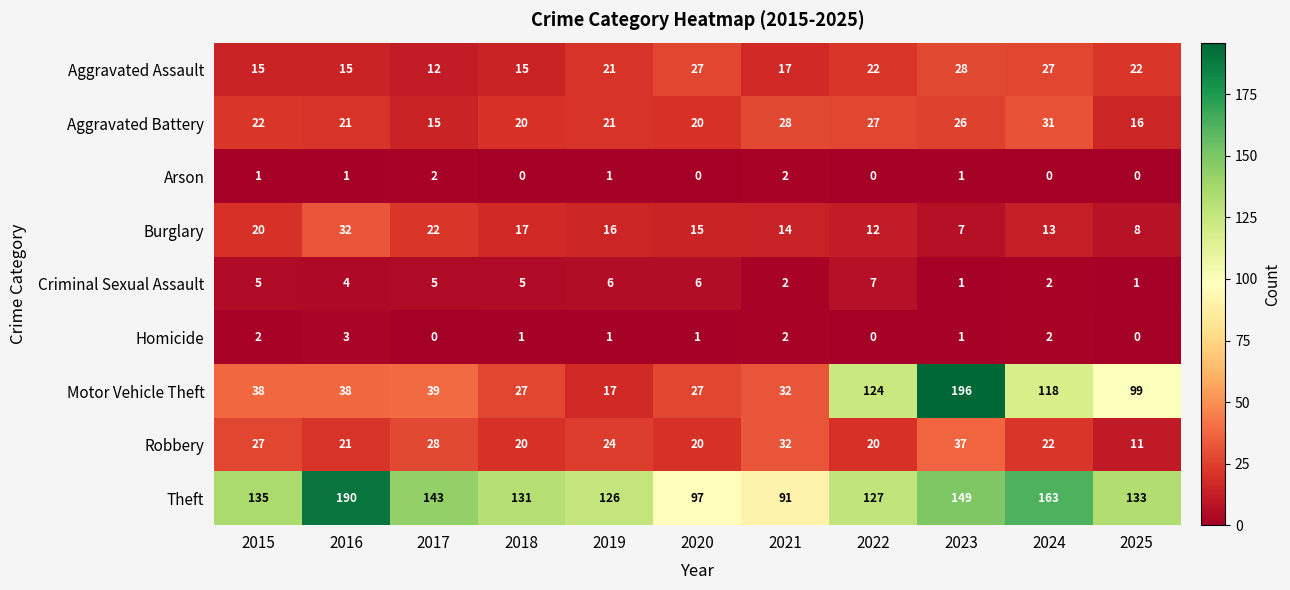

True or false: Criminal Sexual Assault has a value of 1 at 2023.

True